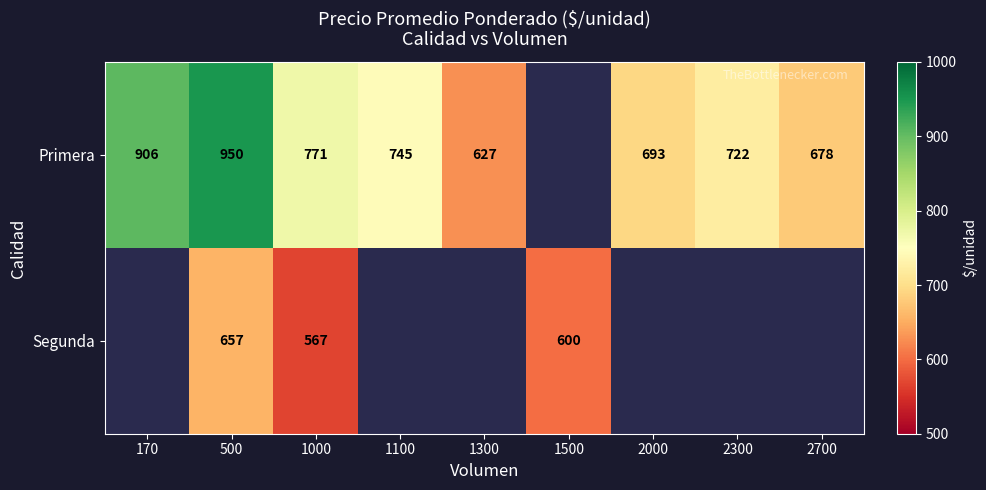

The value of Primera at 1000 is 771. True or false?

True